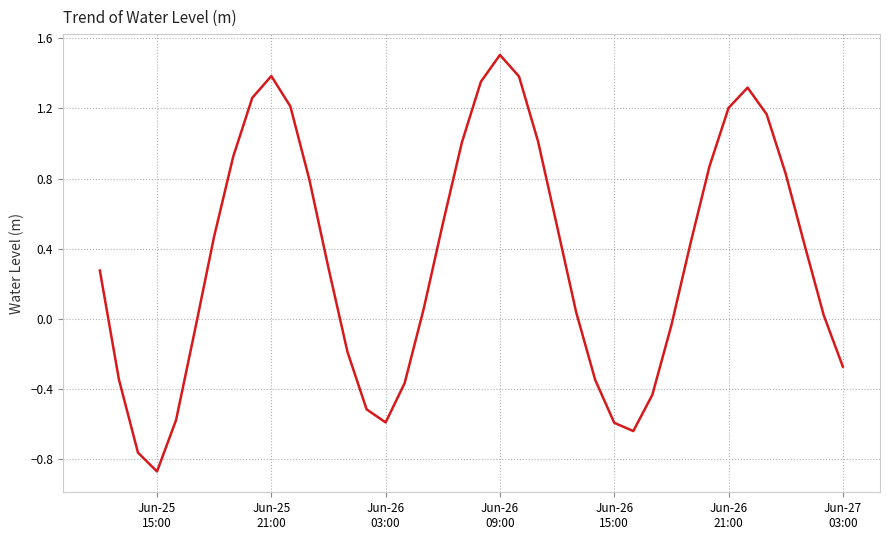

What is the maximum value shown in the chart?

1.5